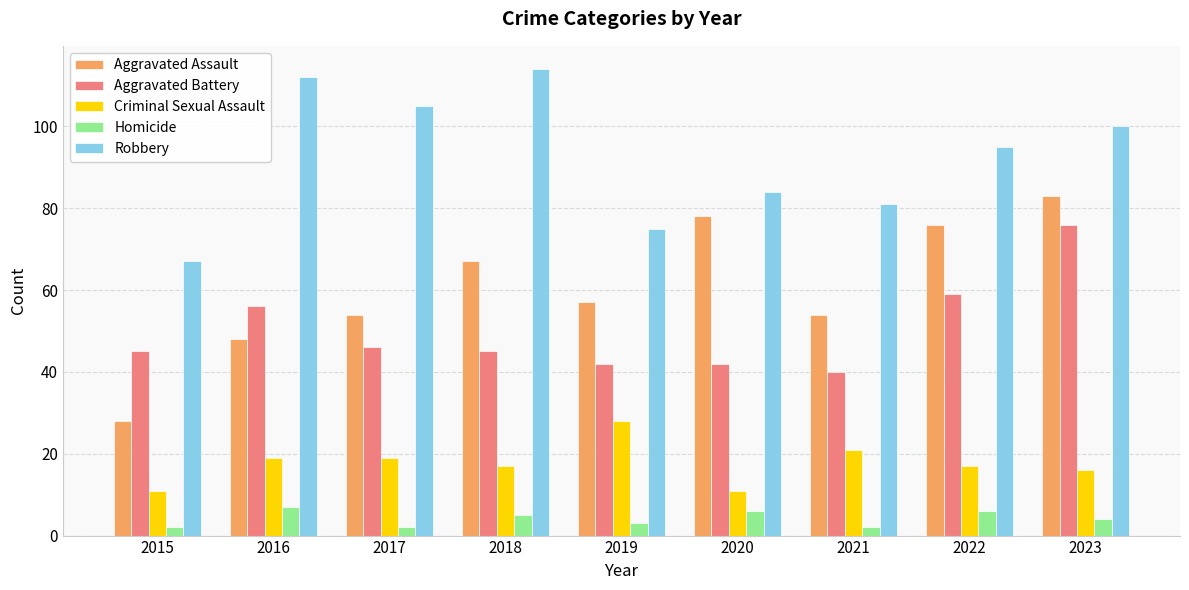

Does the chart contain stacked bars?

No